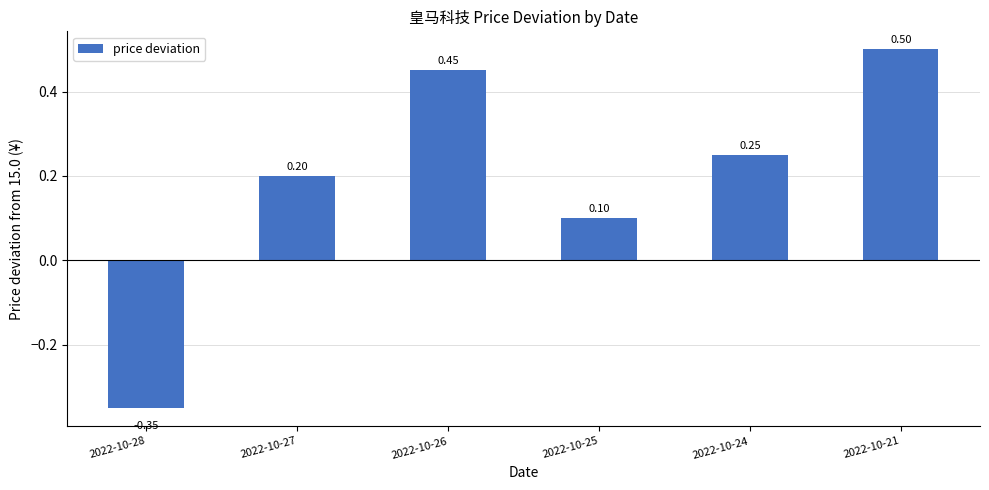

At which label is the value closest to 0?

2022-10-25